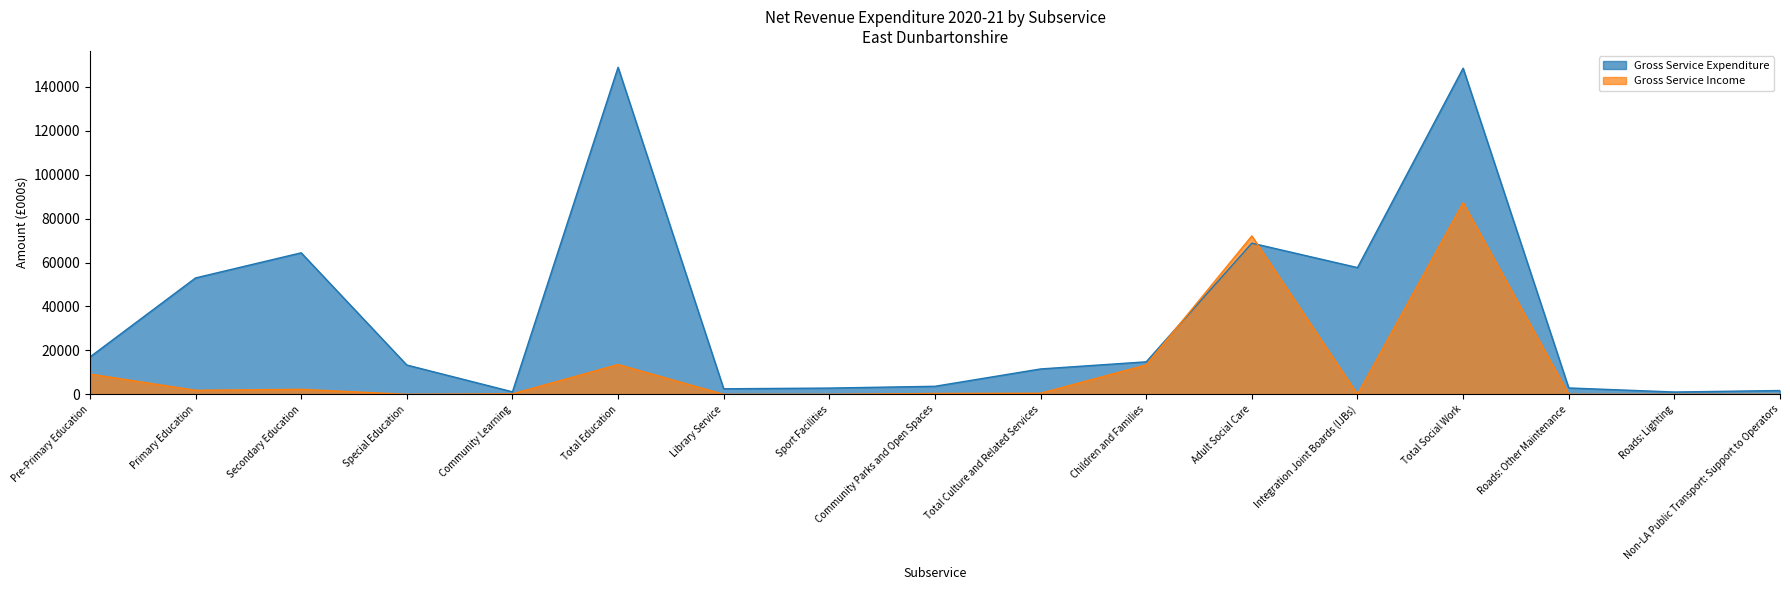

Is the value of Gross Service Income at Total Education greater than the value of Gross Service Expenditure at Roads: Other Maintenance?

Yes